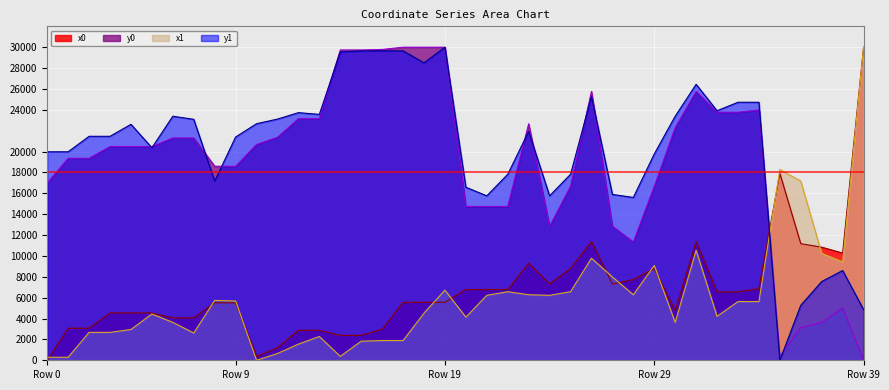

What is the total value across all series at 7?

51066.8